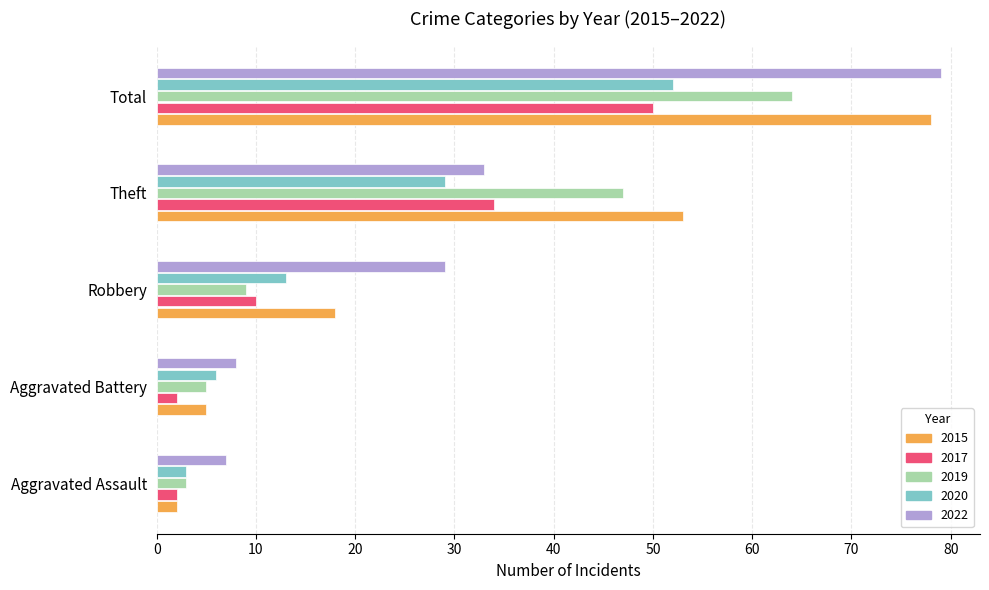

List the series in order of their peak value, highest first.

2022, 2015, 2019, 2020, 2017